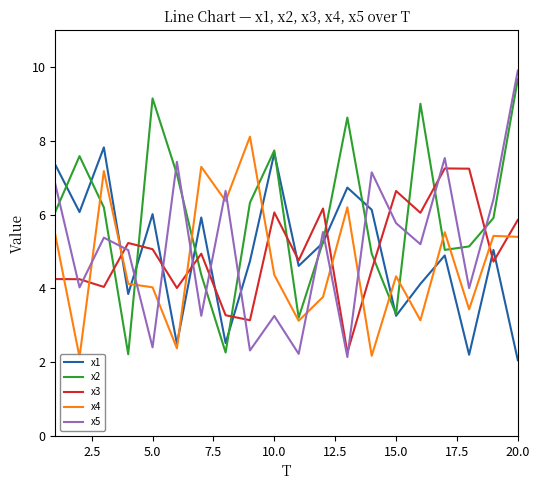

True or false: x3 has a value of 2.0 at 5.0.

False